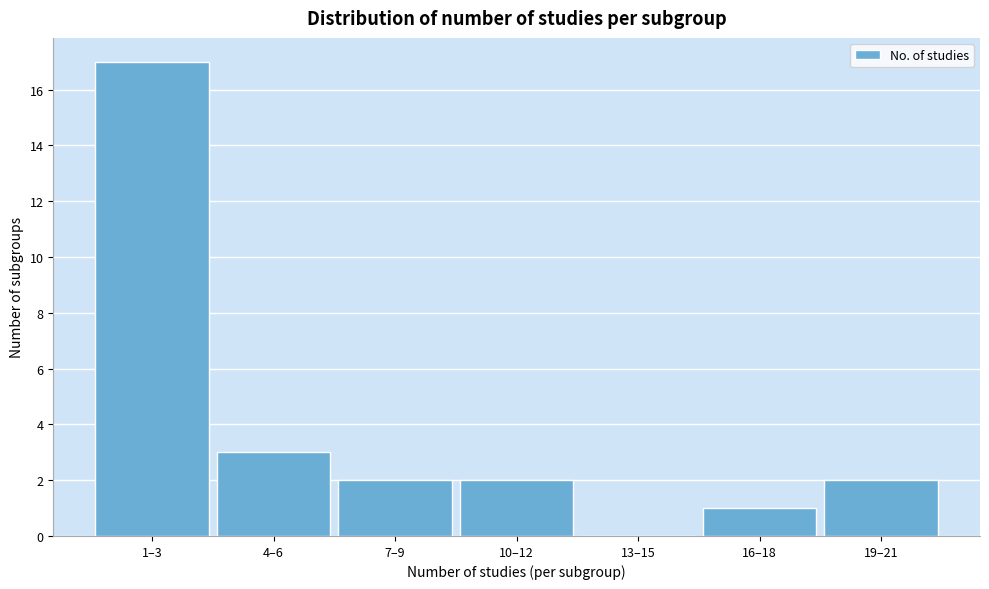

Reading left to right, transcribe all the data shown in this chart.

1–3=17	4–6=3	7–9=2	10–12=2	13–15=0	16–18=1	19–21=2